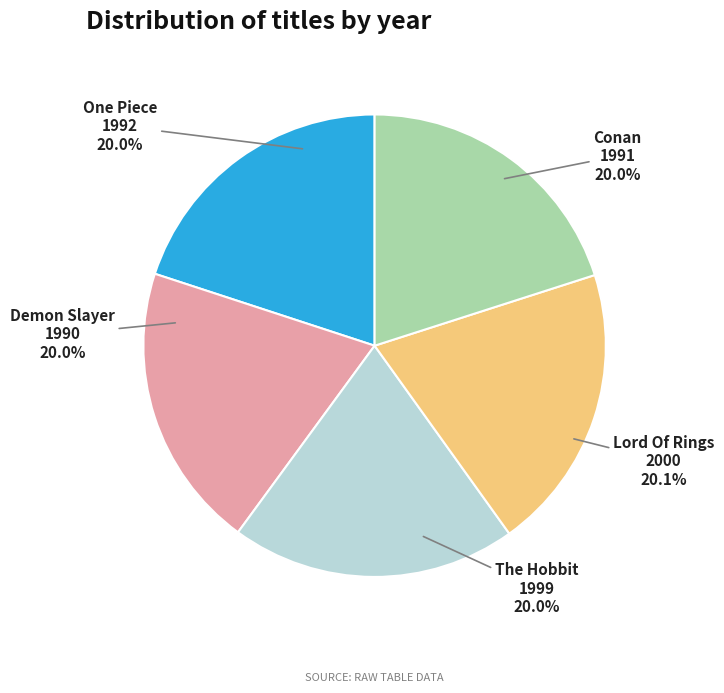

Does any single category account for the majority?

No